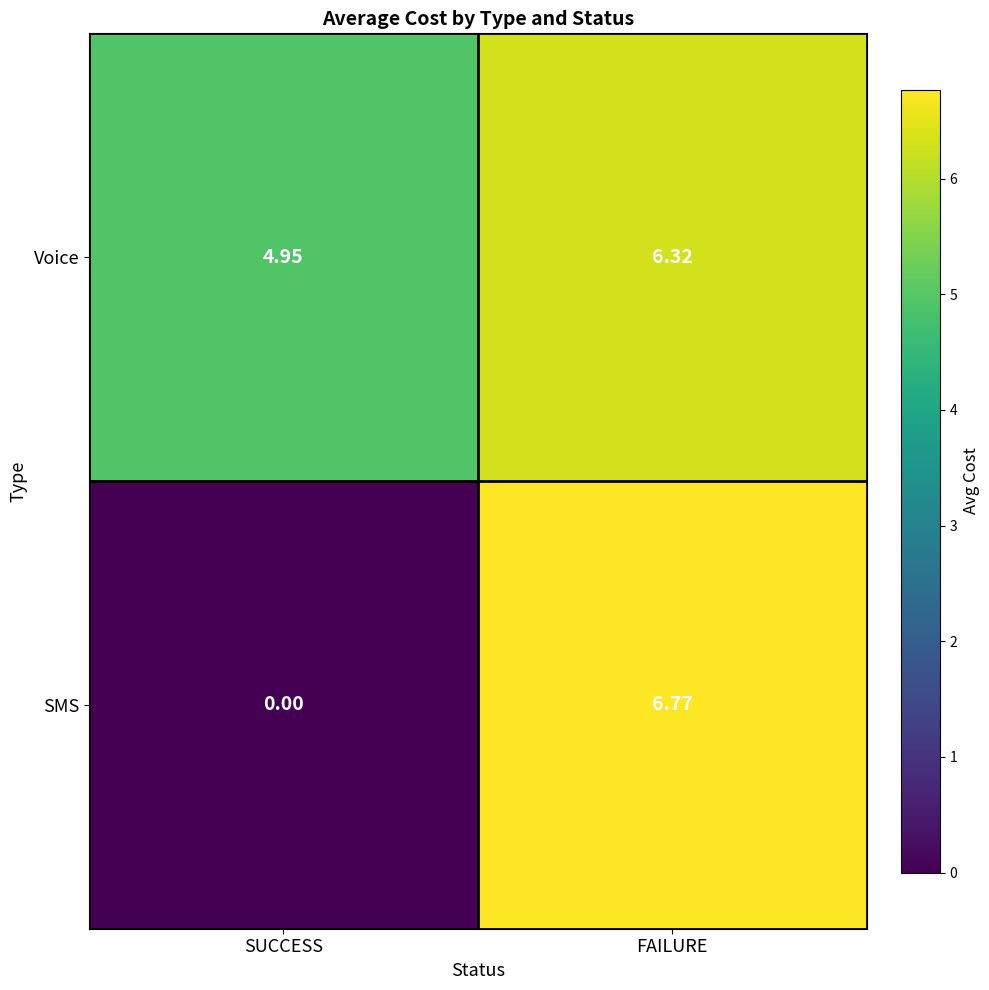

Between SUCCESS and FAILURE, which series saw the biggest shift?

SMS